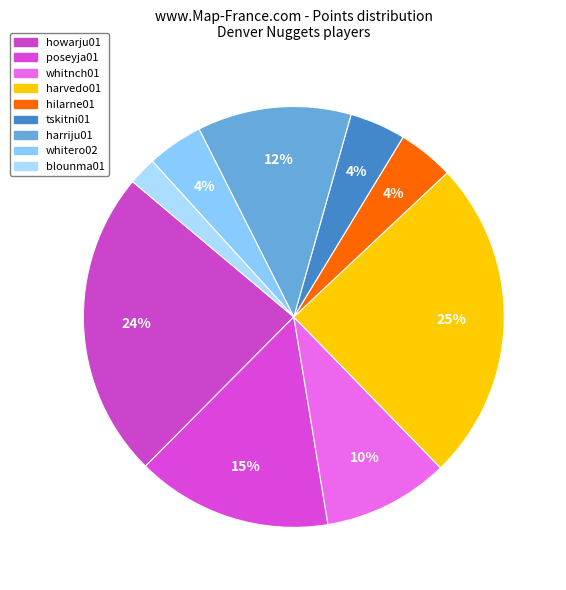

To the nearest percent, what portion does tskitni01 represent?

4%